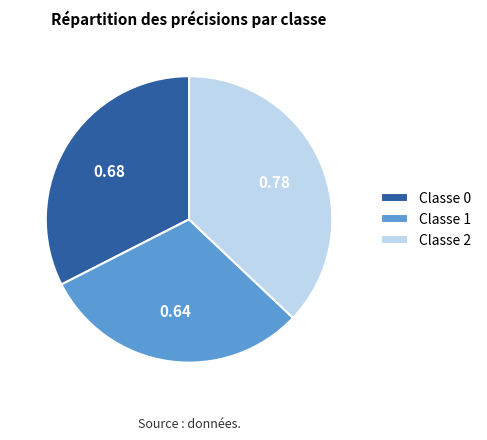

Rank the categories by value from highest to lowest.

Classe 2, Classe 0, Classe 1